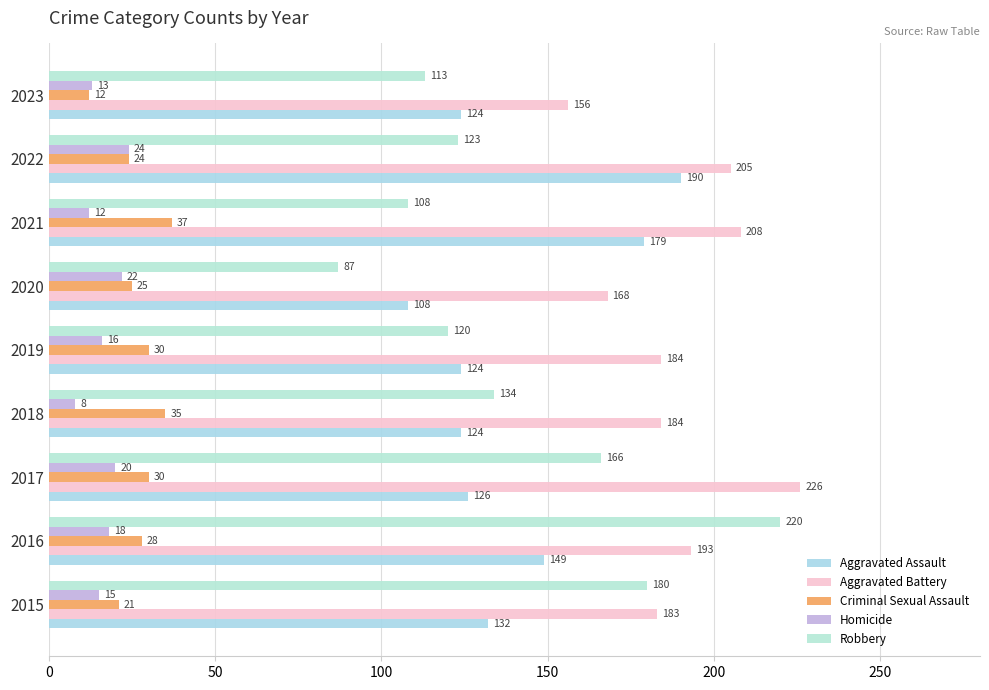

What is the difference between the maximum and second lowest values in the Criminal Sexual Assault series?

16